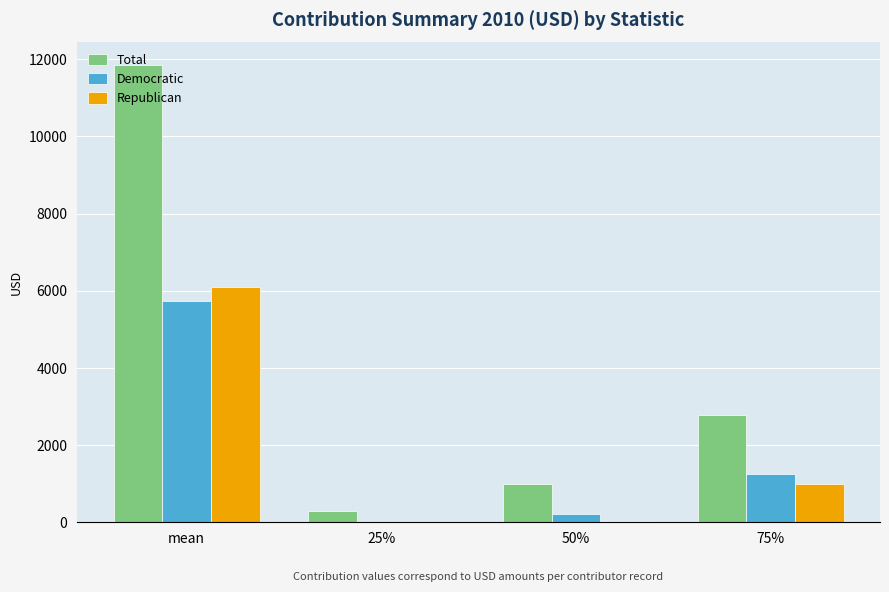

At which category is the sum across all series the highest?

mean